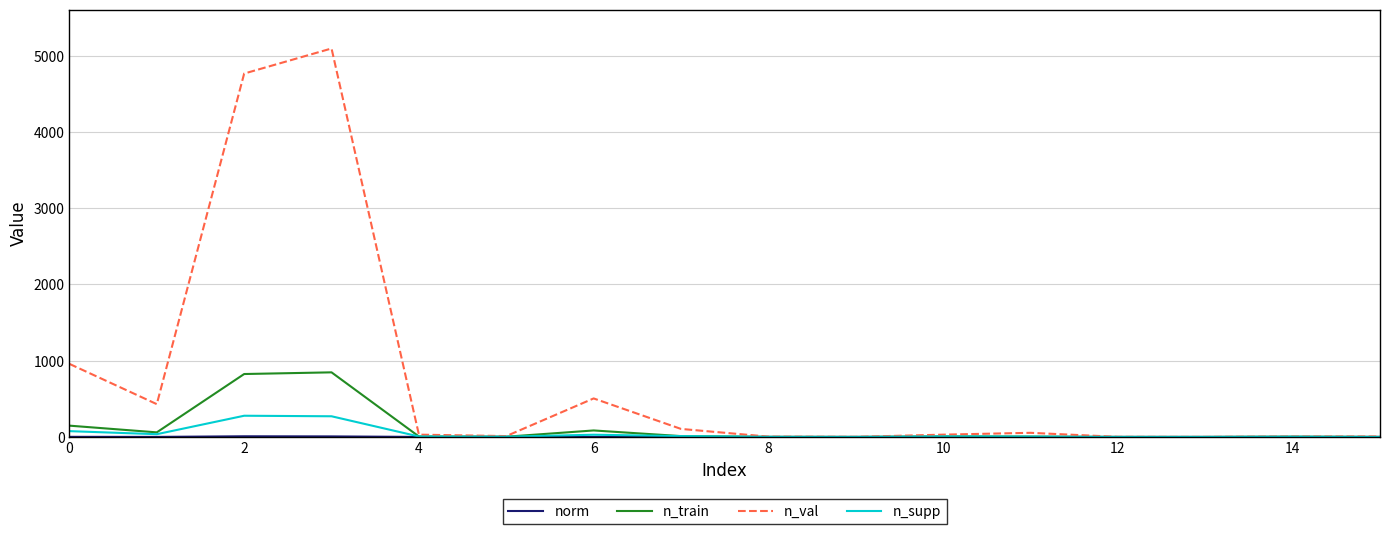

Which series has the widest spread of values?

n_val